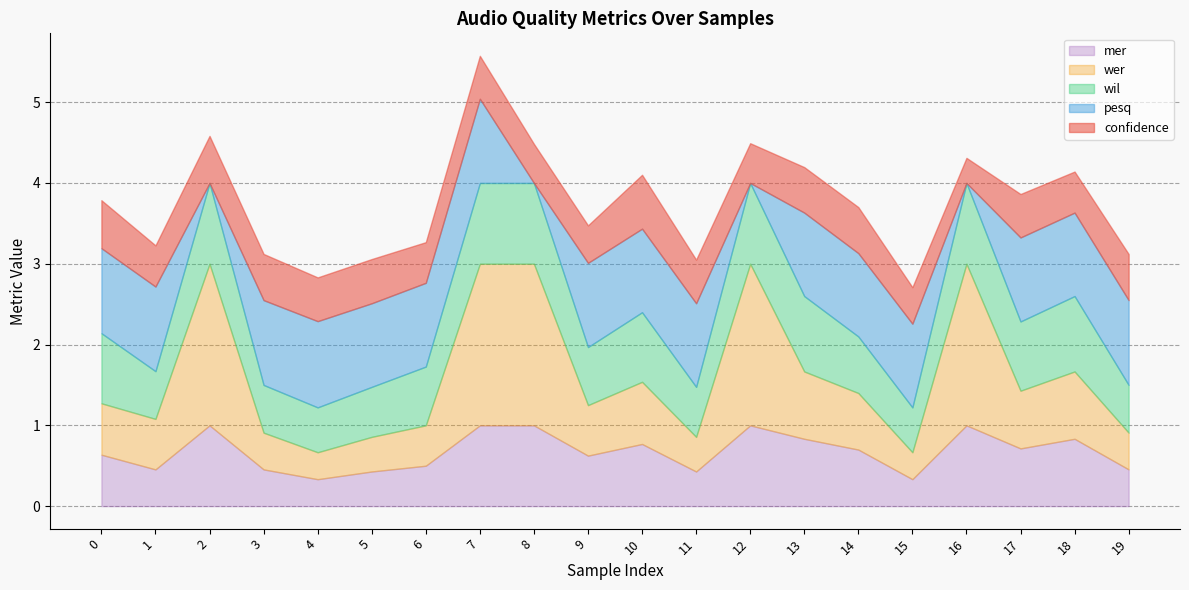

Reading left to right, list all the values displayed in this chart.

confidence: 0.6	0.5	0.6	0.6	0.5	0.5	0.5	0.5	0.5	0.5	0.7	0.5	0.5	0.6	0.6	0.5	0.3	0.5	0.5	0.6
pesq: 1.1	1.0	0.0	1.0	1.1	1.0	1.0	1.0	0.0	1.0	1.0	1.0	0.0	1.0	1.0	1.0	0.0	1.0	1.0	1.0
wil: 0.9	0.6	1.0	0.6	0.6	0.6	0.7	1.0	1.0	0.7	0.9	0.6	1.0	0.9	0.7	0.6	1.0	0.9	0.9	0.6
wer: 0.6	0.6	2.0	0.5	0.3	0.4	0.5	2.0	2.0	0.6	0.8	0.4	2.0	0.8	0.7	0.3	2.0	0.7	0.8	0.5
mer: 0.6	0.5	1.0	0.5	0.3	0.4	0.5	1.0	1.0	0.6	0.8	0.4	1.0	0.8	0.7	0.3	1.0	0.7	0.8	0.5